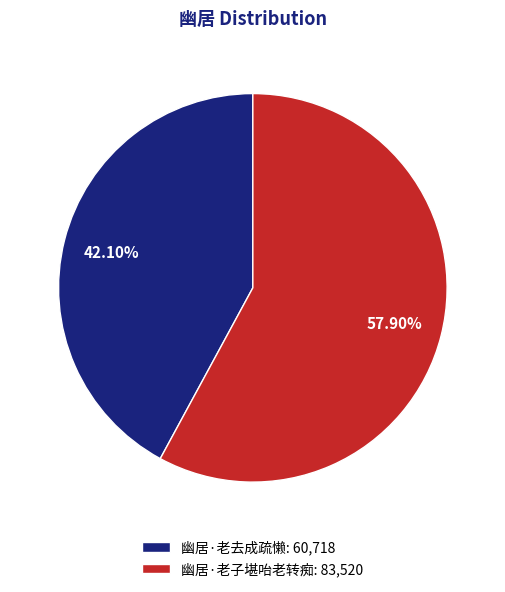

Which category accounts for the majority?

幽居·老子堪咍老转痴